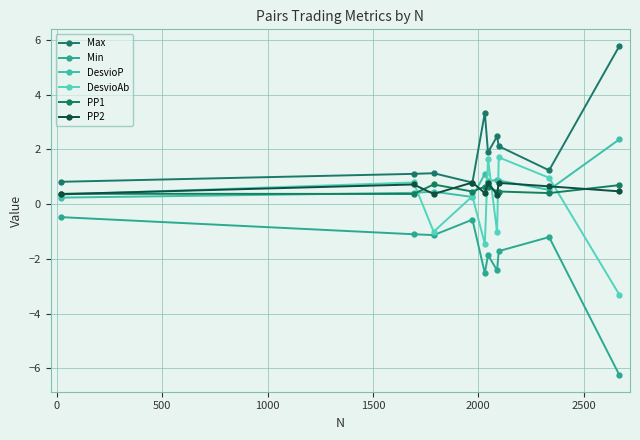

Does the chart have visible grid lines?

Yes